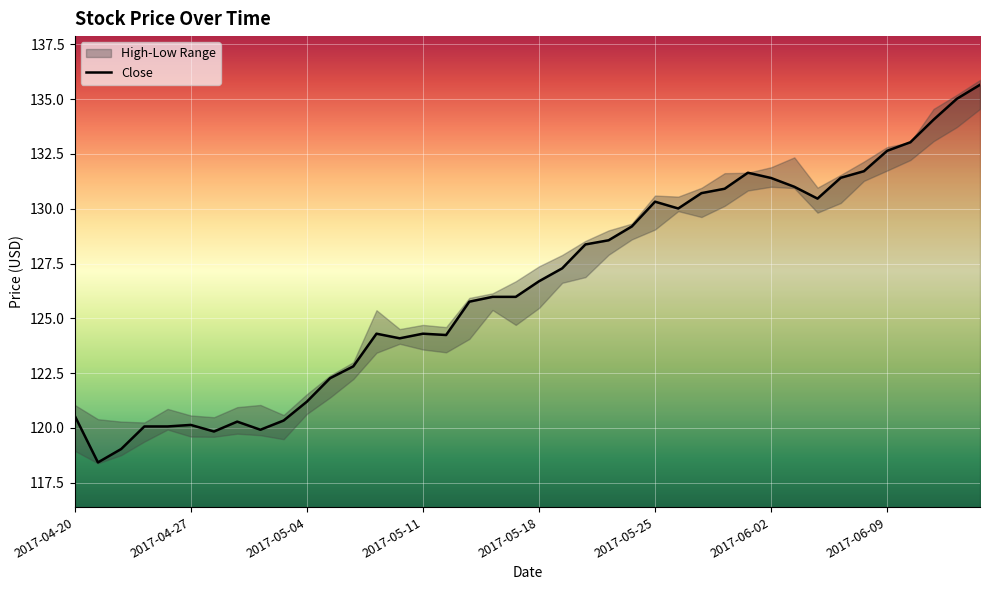

What is the highest value of the Close series?

135.6